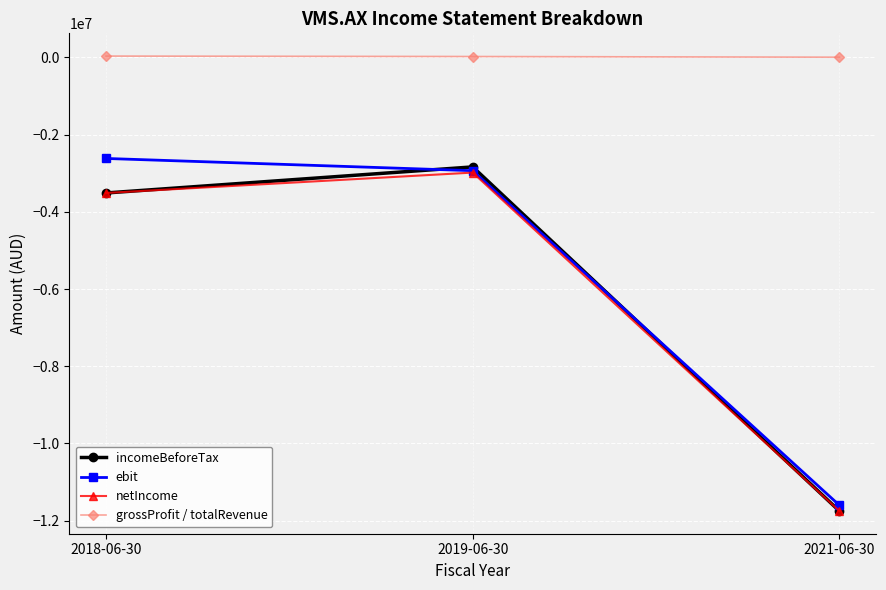

At which label does netIncome reach its minimum?

2021-06-30